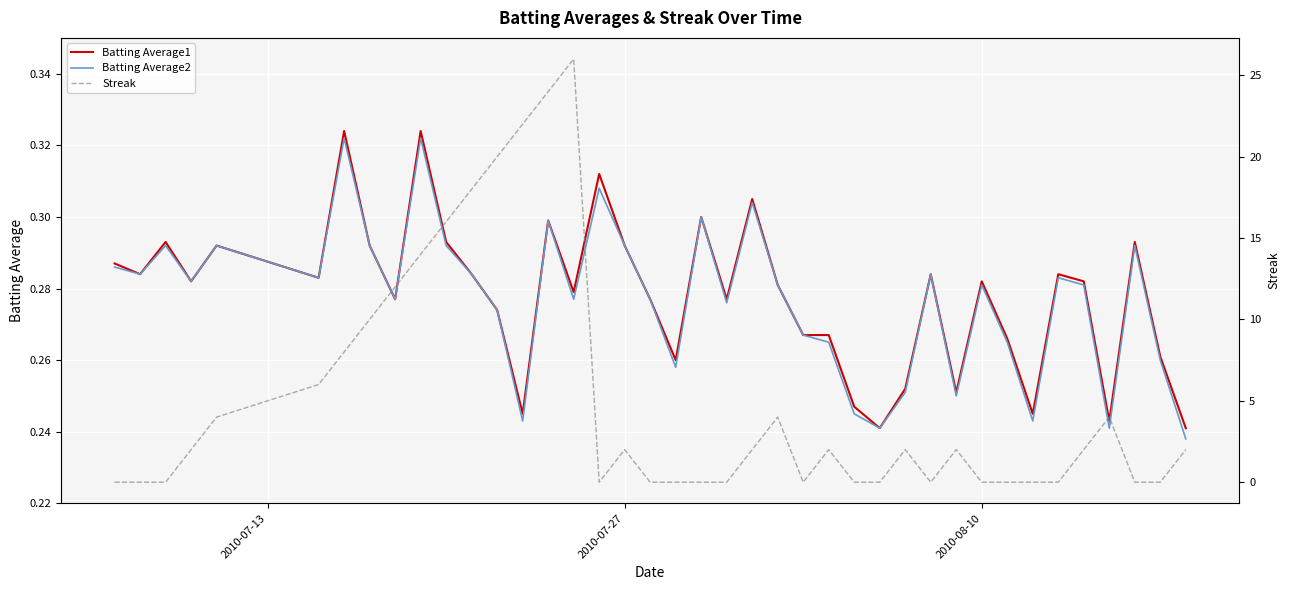

After their last crossing, which series has the higher values: Streak or Batting Average1?

Streak